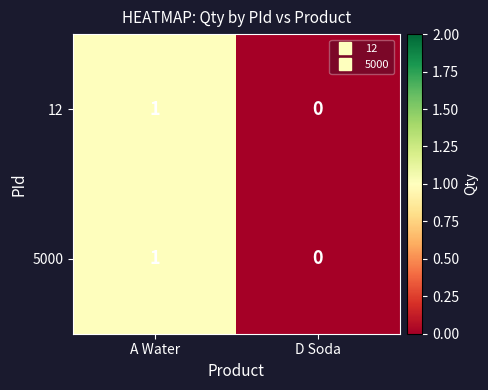

List the labels in order of 5000 value, largest first.

A Water, D Soda